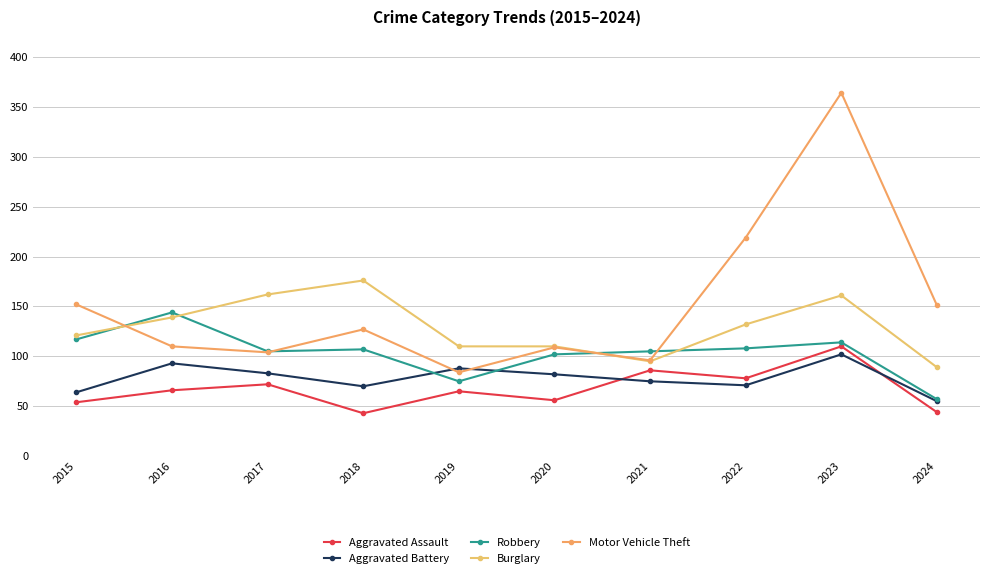

The value of Burglary at 2020 is 24. True or false?

False